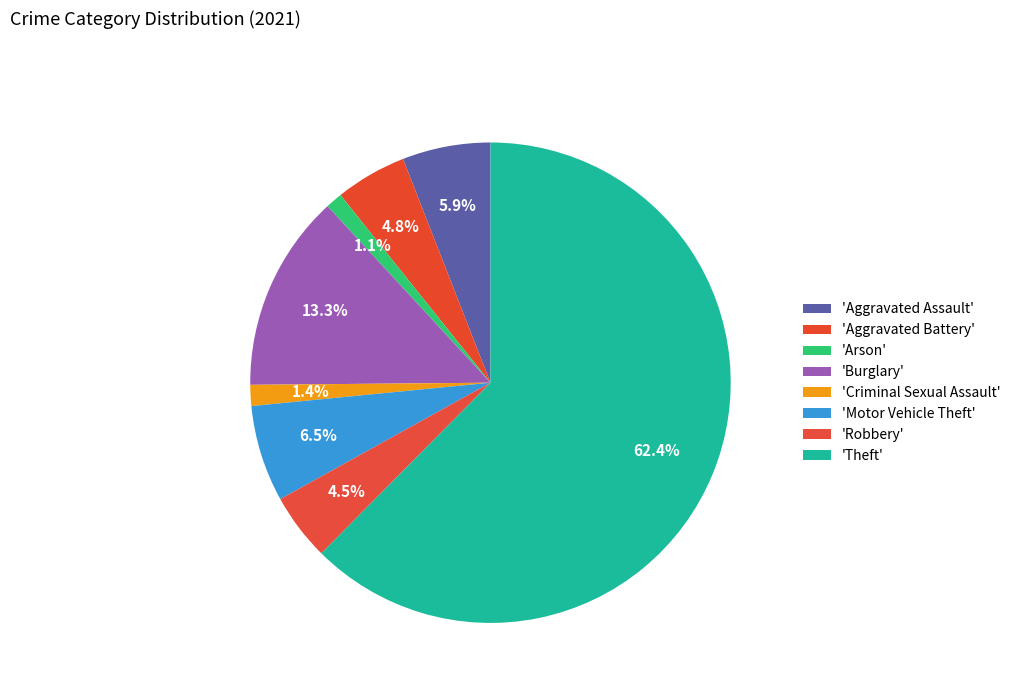

How many slices are in this pie chart?

8